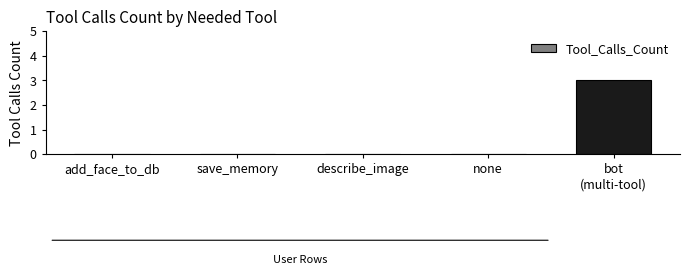

What is the greatest value displayed?

3